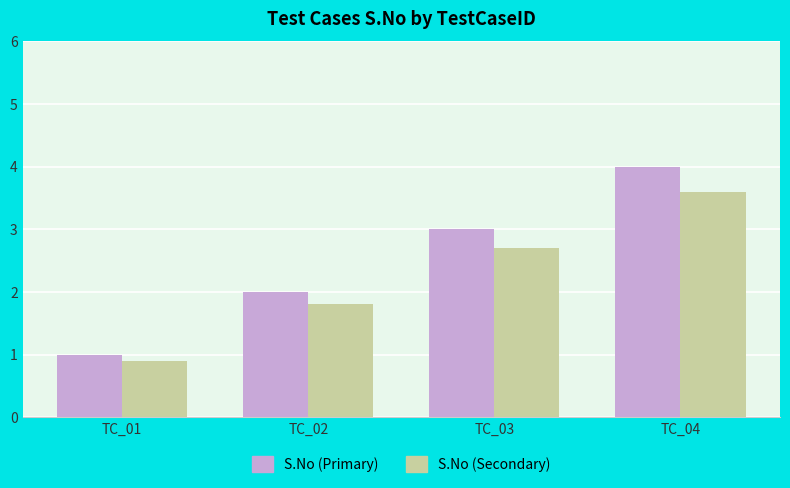

At which category is the sum across all series the highest?

TC_04